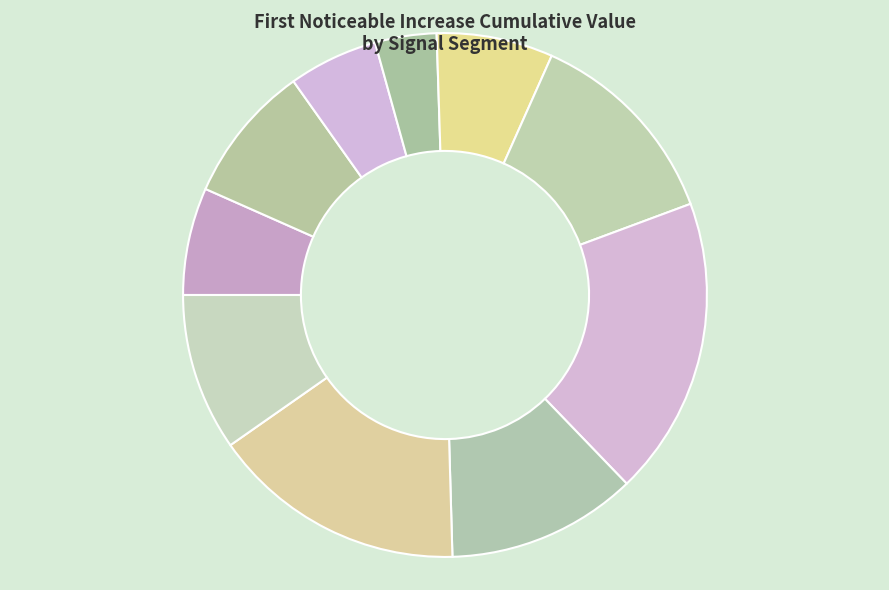

Count the number of slices in the pie.

10